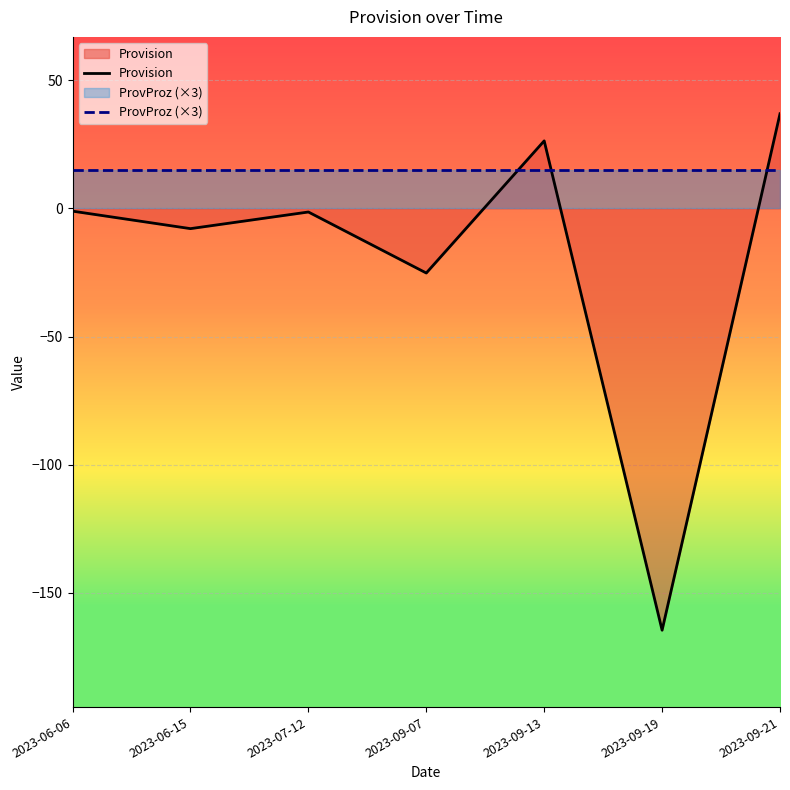

The Provision series shows 15.0 at 2023-09-21. True or false?

False